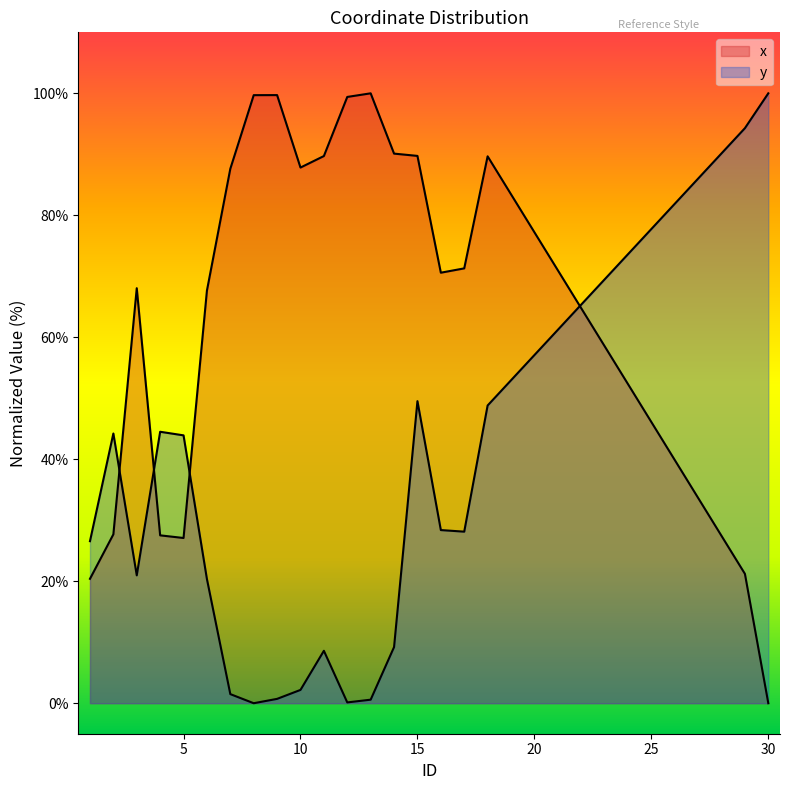

Which label corresponds to the smallest value in the chart?

30